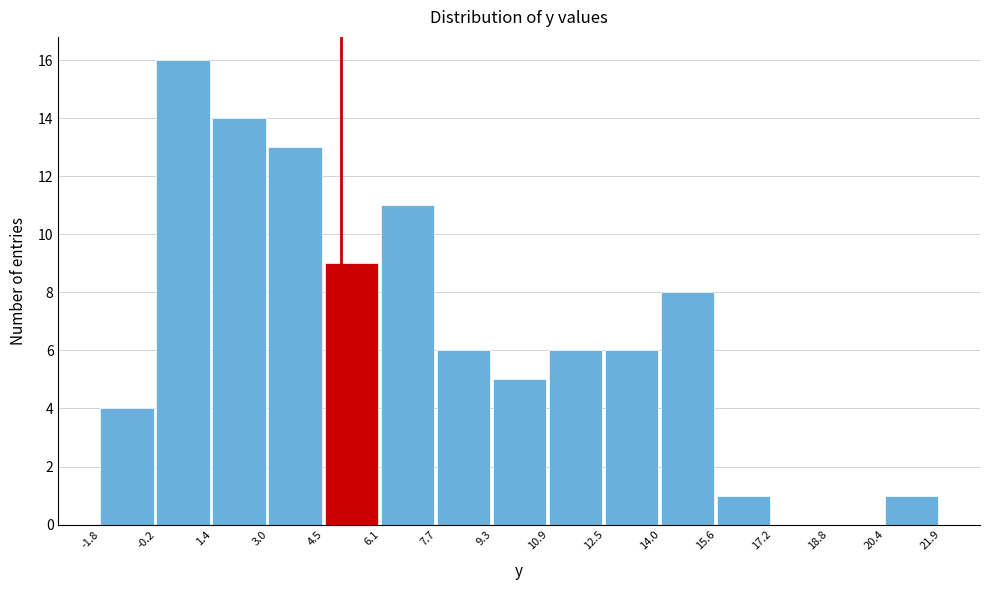

Reading left to right, transcribe this chart: for each bar, give the range it covers on the x-axis and its height. The values are not printed on the chart, so give them approximately, as read against the axis.

-1.8 to -0.2: 4
-0.2 to 1.4: 16
1.4 to 3.0: 14
3.0 to 4.5: 13
4.5 to 6.1: 9
6.1 to 7.7: 11
7.7 to 9.3: 6
9.3 to 10.9: 5
10.9 to 12.5: 6
12.5 to 14.0: 6
14.0 to 15.6: 8
15.6 to 17.2: 1
17.2 to 18.8: 0
18.8 to 20.4: 0
20.4 to 21.9: 1